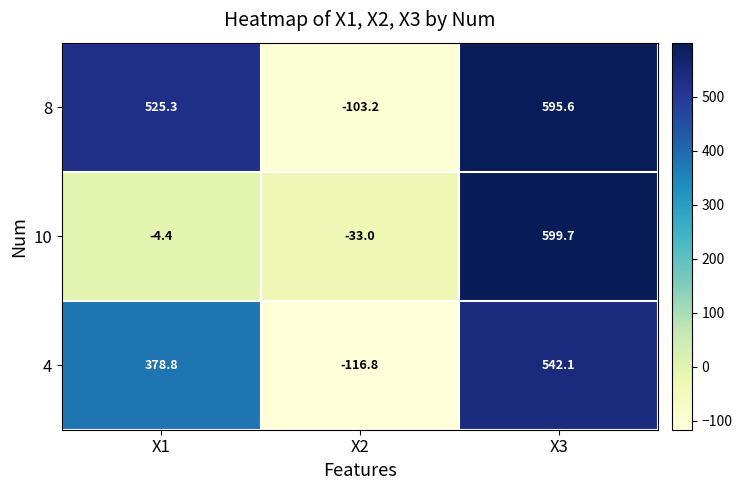

Which label corresponds to the smallest value in the chart?

X2